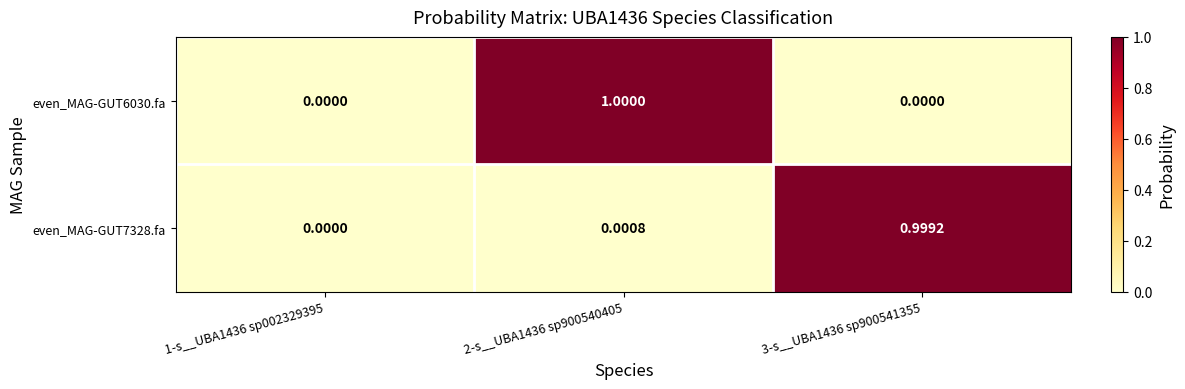

How many data points does each series have?

3